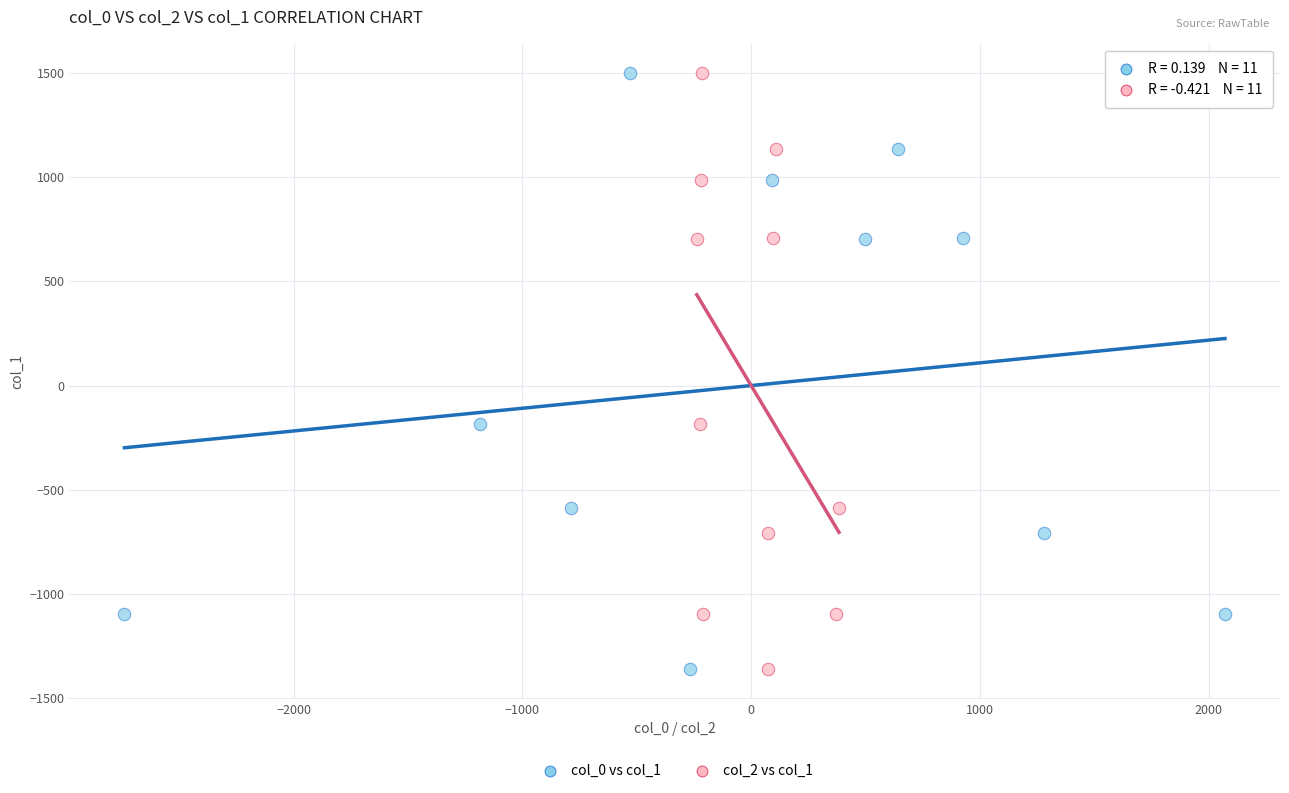

What are all the series names shown in the legend?

col_0 vs col_1, col_2 vs col_1